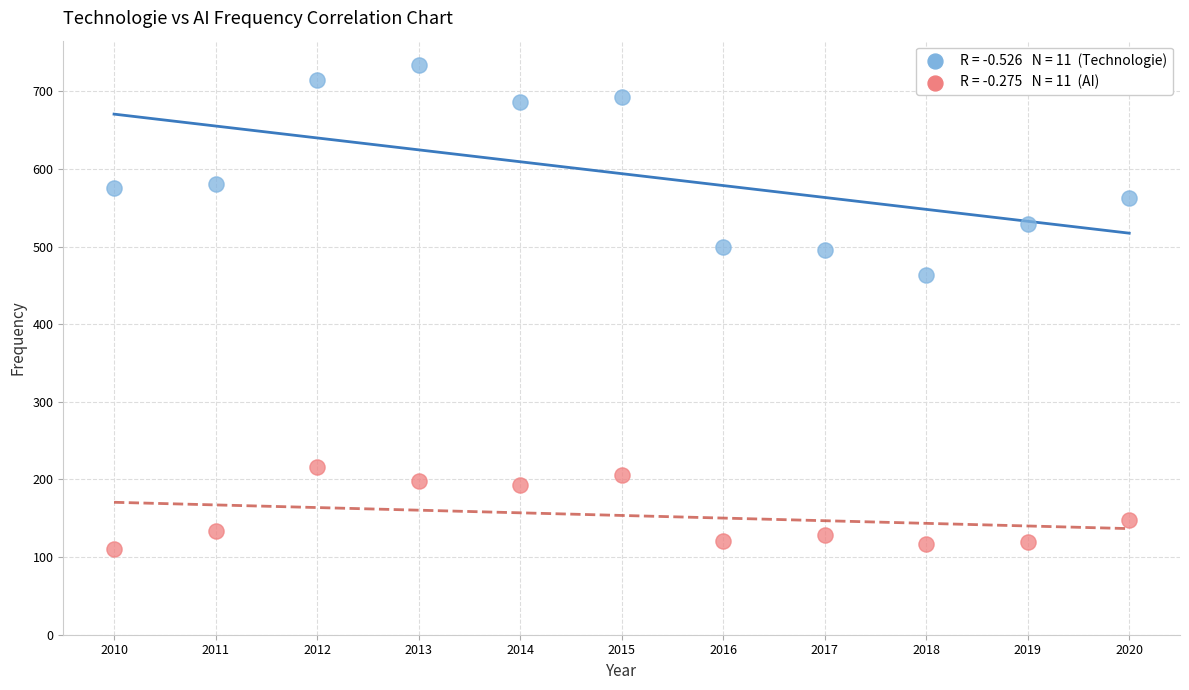

Across all data points, what is the range of Y values (max minus min)?

624